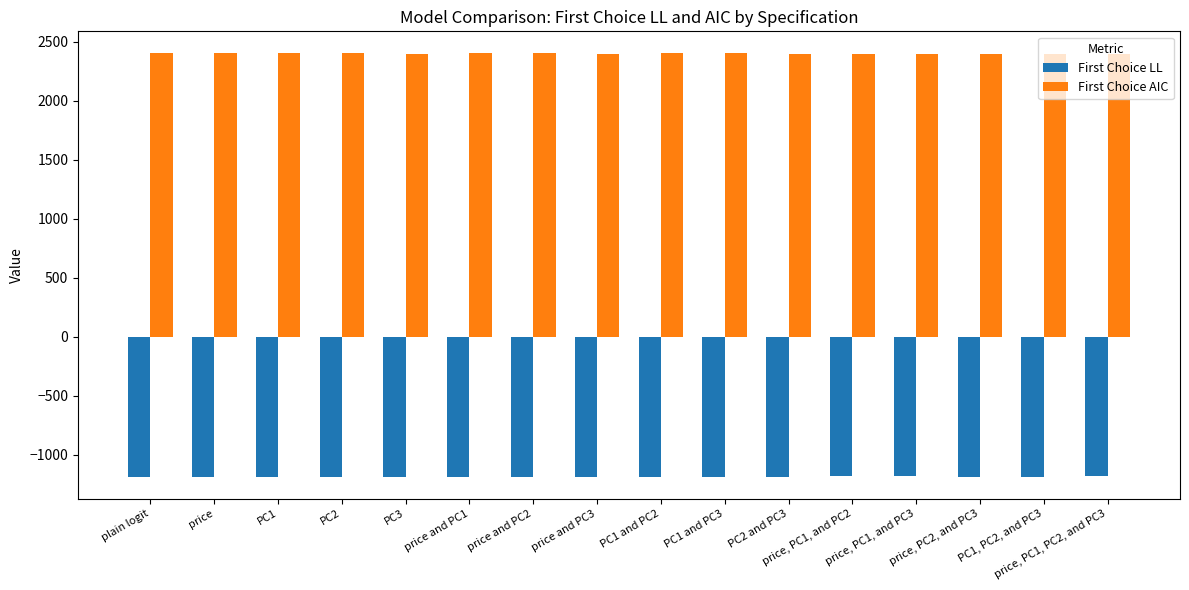

List the series in order of their overall mean, lowest first.

First Choice LL, First Choice AIC